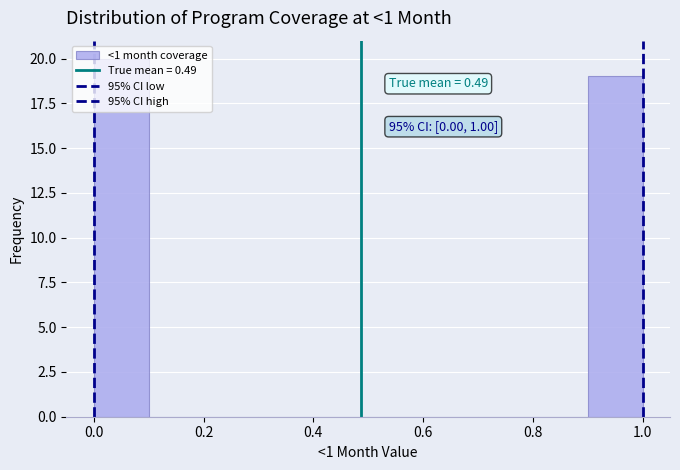

Which range on the x-axis has the tallest bar?

0.0 to 0.1